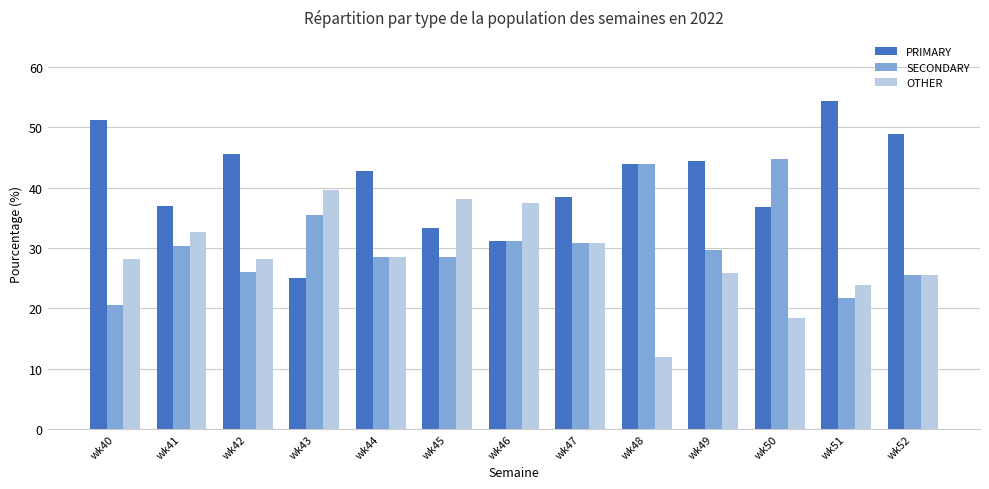

Which series has the largest total across all categories?

PRIMARY